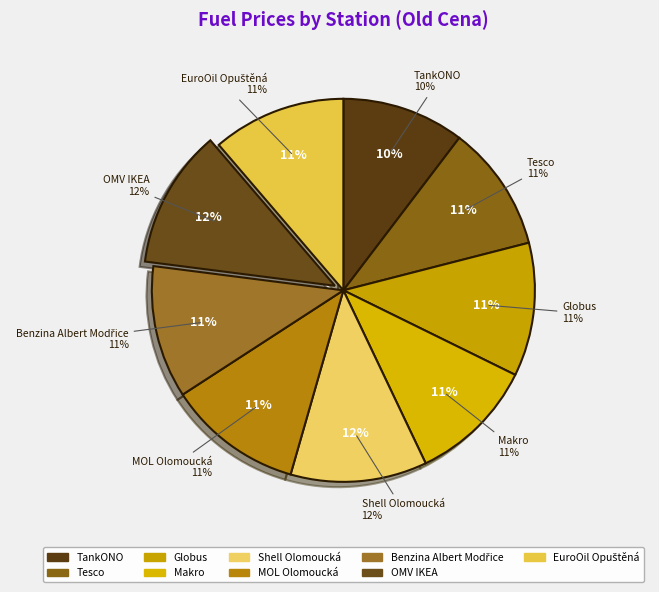

Rank the categories by value from lowest to highest.

TankONO, Tesco, Makro, Benzina Albert Modřice, Globus, EuroOil Opuštěná, MOL Olomoucká, Shell Olomoucká, OMV IKEA